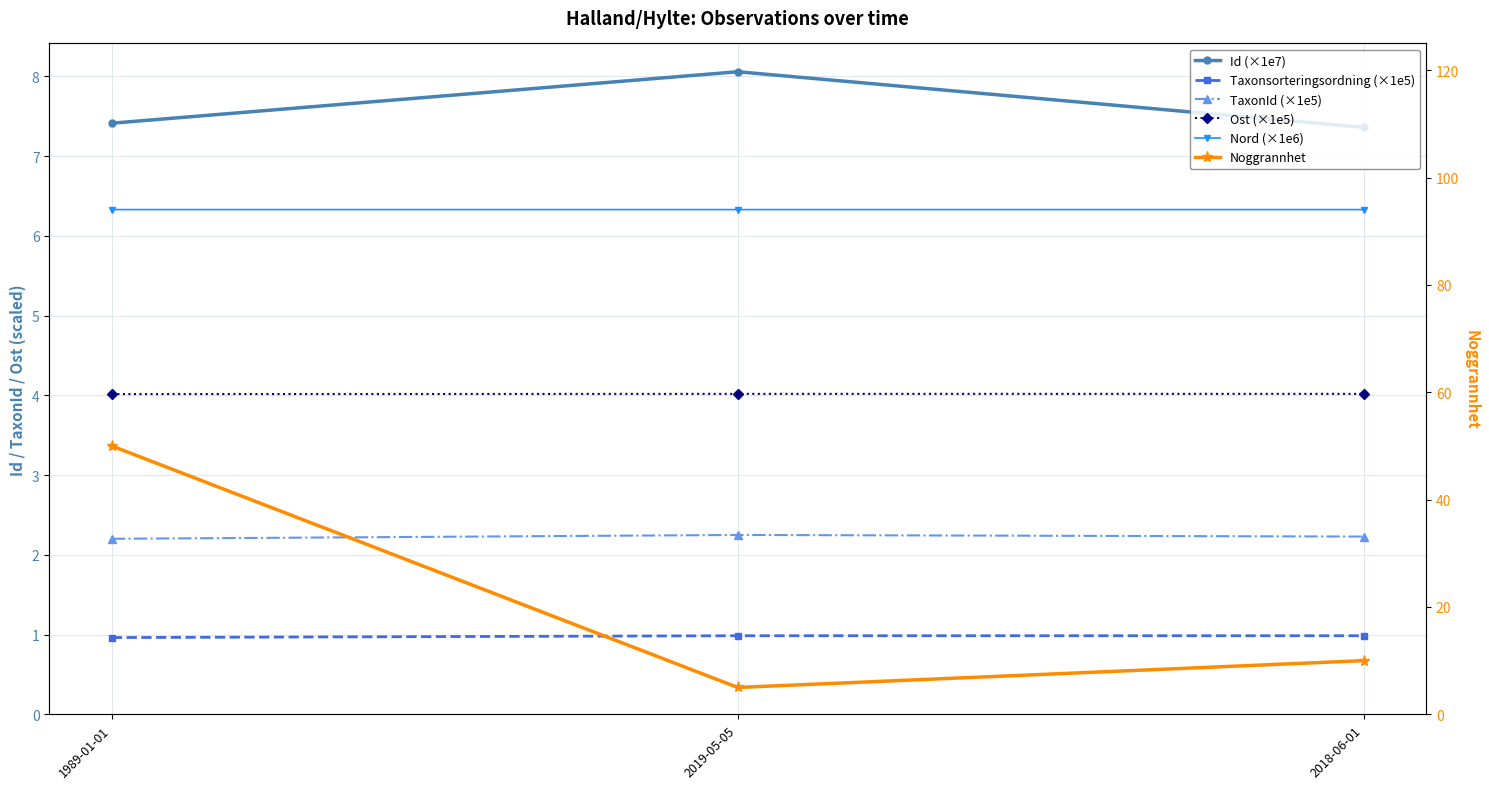

What position from the right is 2019-05-05?

2